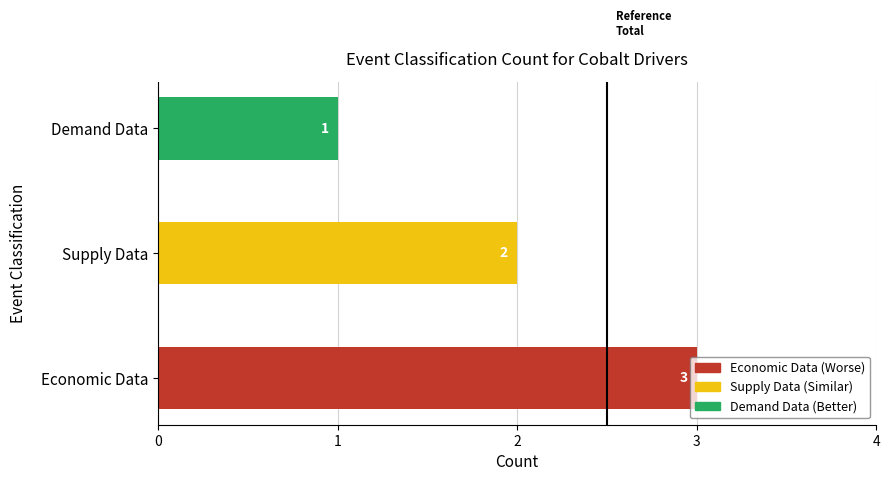

List the labels in order of value, smallest first.

Demand Data, Supply Data, Economic Data